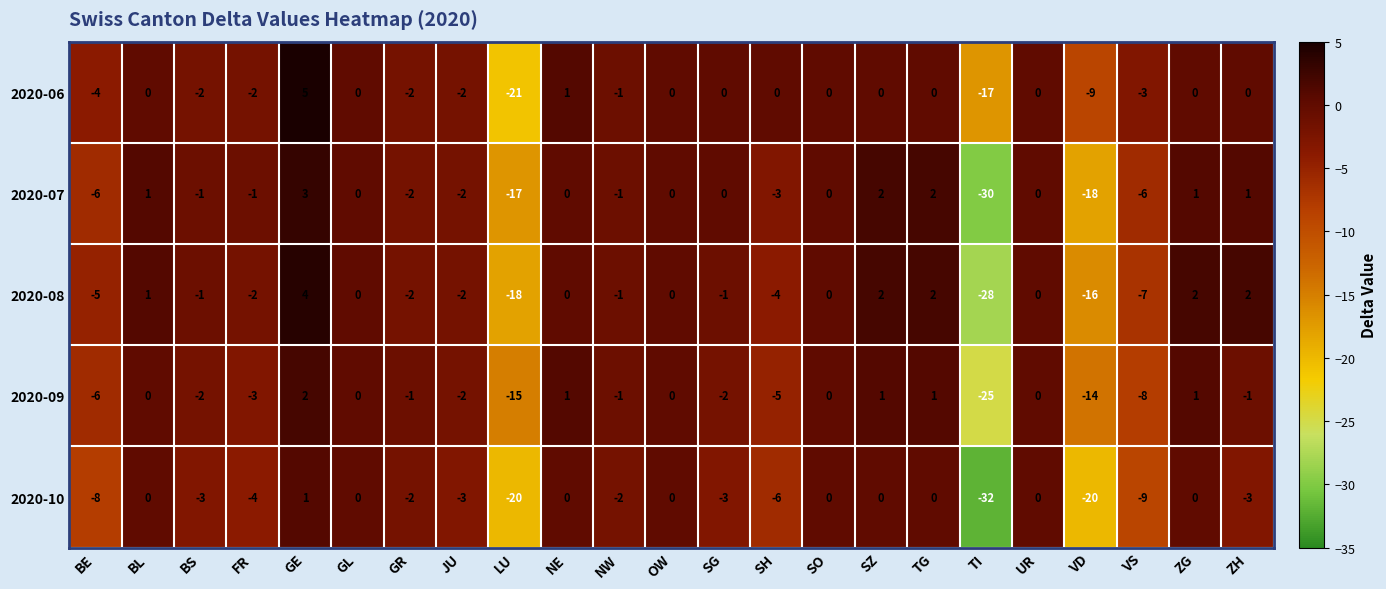

The 2020-07 series shows -18 at VD. True or false?

True